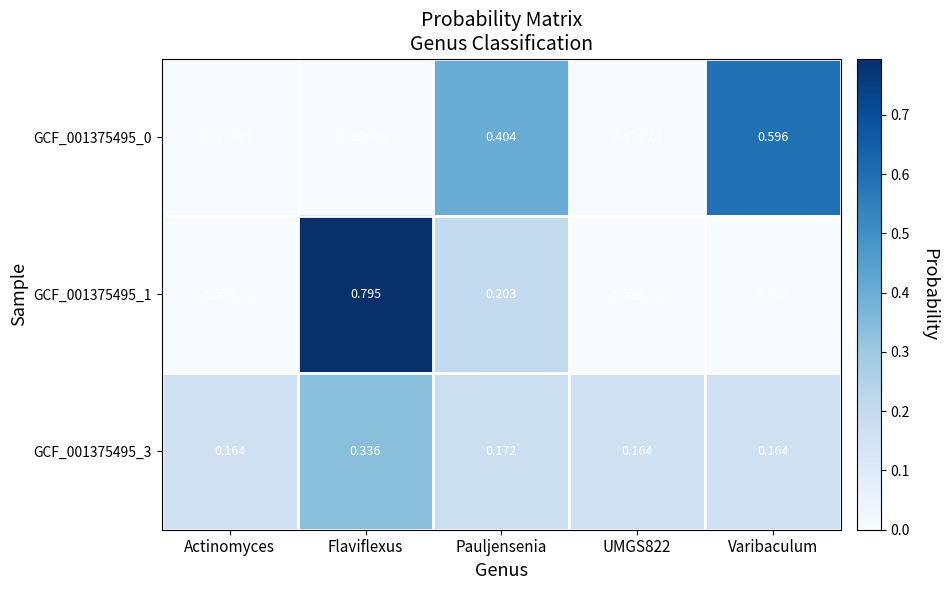

At how many categories does at least one series exceed 0?

5